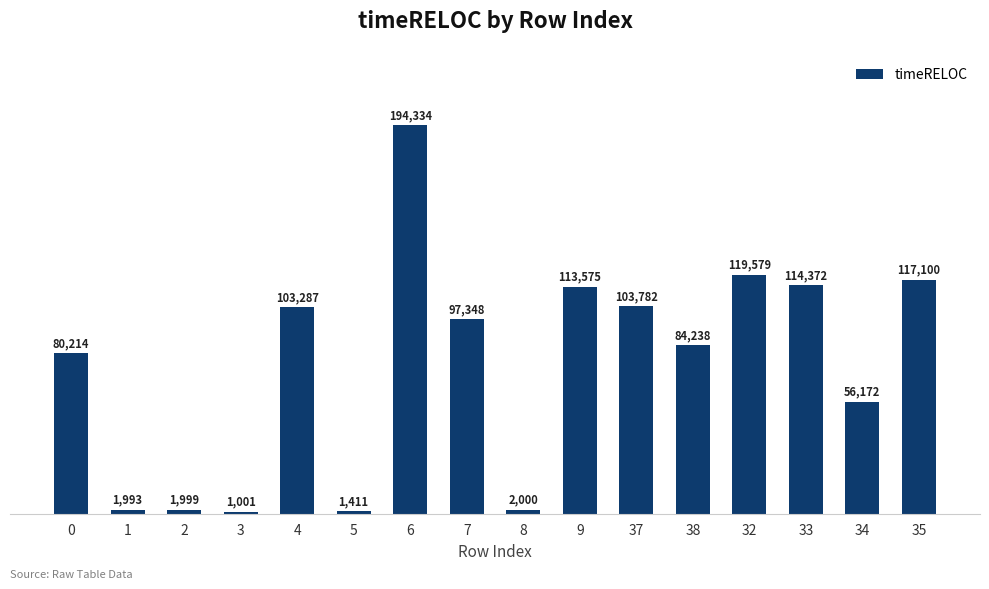

What is the smallest value displayed?

1001